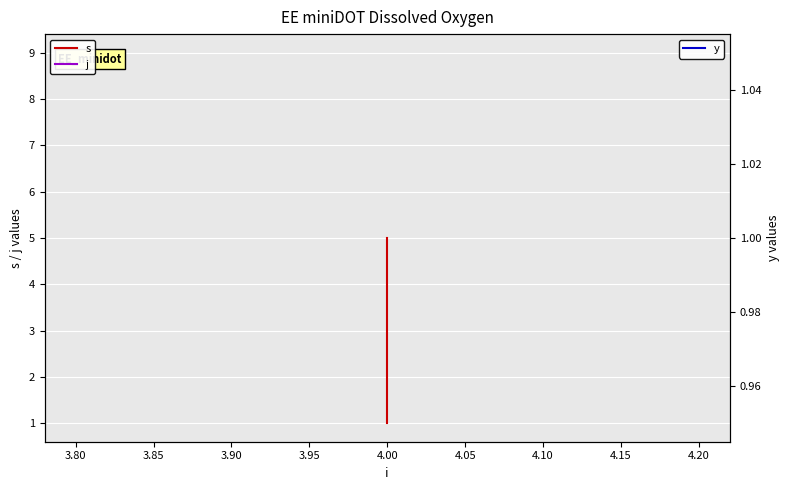

Reading left to right, transcribe all the data shown in this chart.

s: 1	4	5
j: 9	9	9
y: 1	1	1